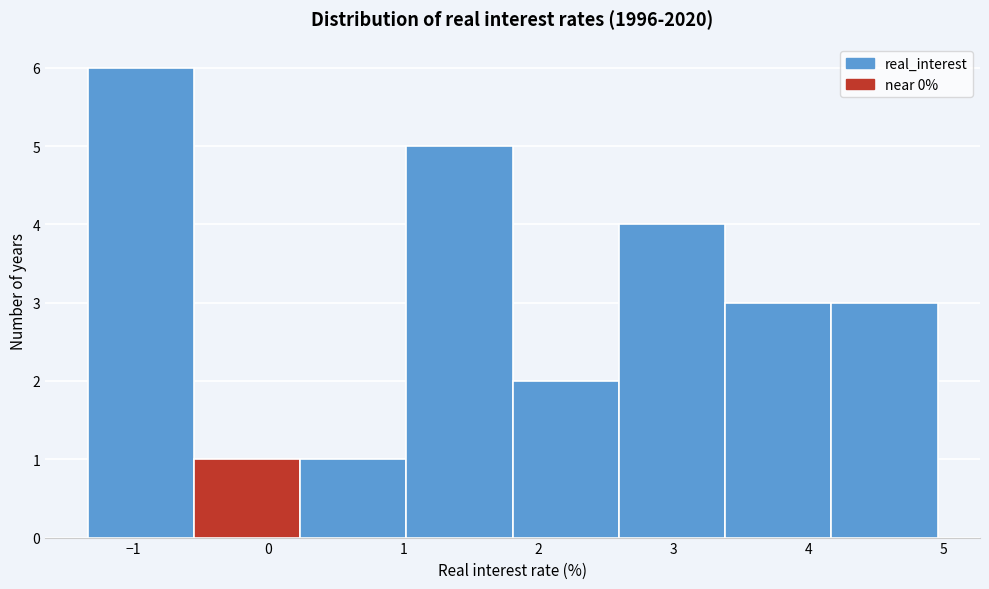

Reading left to right, list every bar in this chart as the range it spans on the x-axis followed by its height. Neither the bar edges nor the heights are printed on the chart, so give them approximately, as read against the axes.

-1.3 to -0.6: 6
-0.6 to 0.2: 1
0.2 to 1.0: 1
1.0 to 1.8: 5
1.8 to 2.6: 2
2.6 to 3.4: 4
3.4 to 4.2: 3
4.2 to 5.0: 3